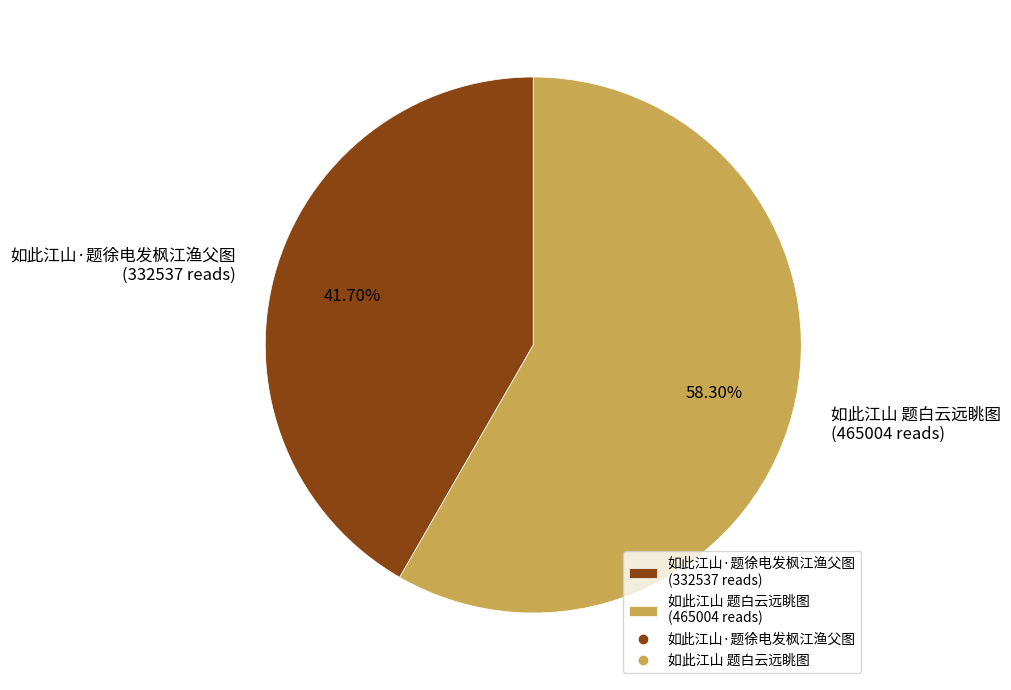

Which slice is the largest?

如此江山 题白云远眺图